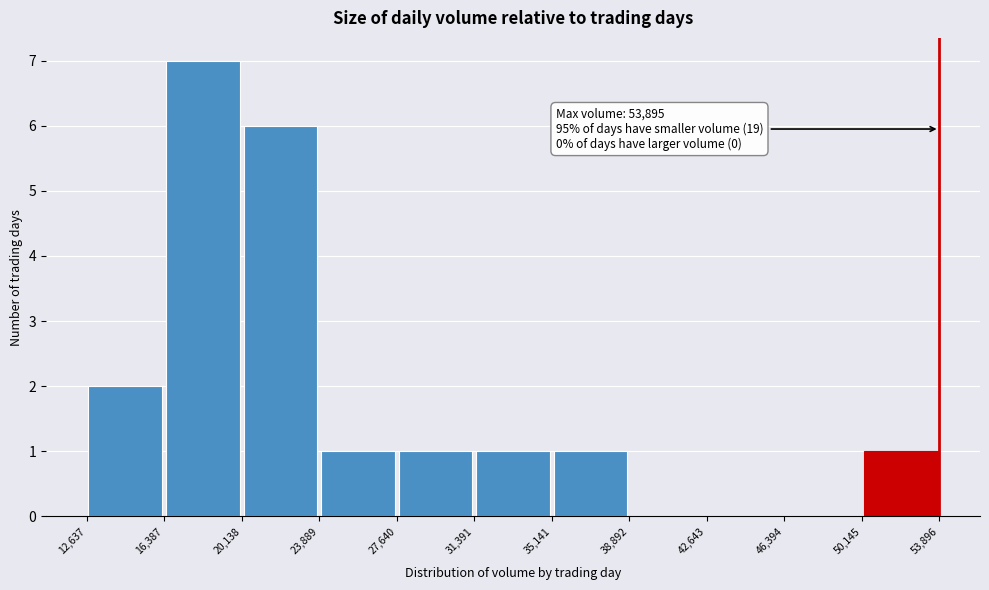

Which range on the x-axis has the tallest bar?

16,387 to 20,138